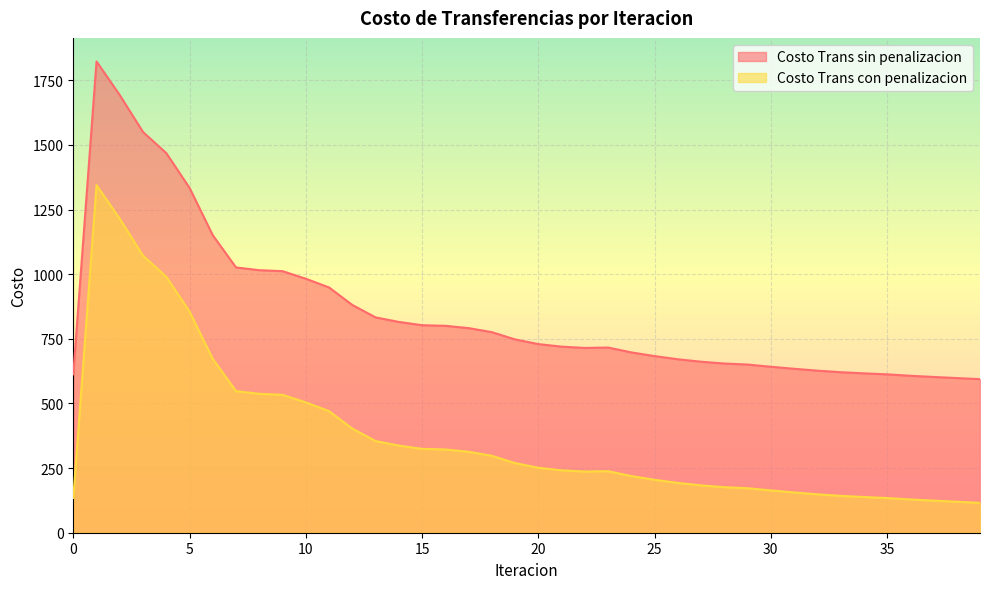

What is the value of the Costo Trans con penalizacion point at the 5th from the left?

990.2